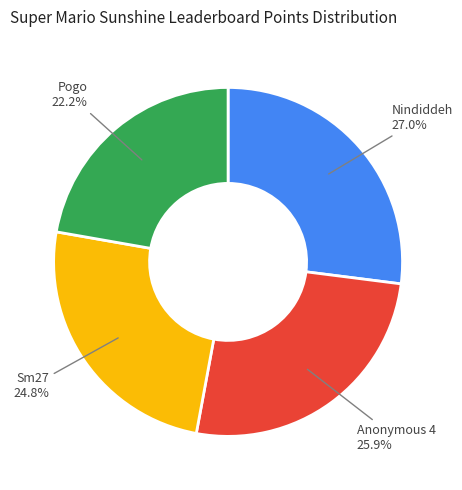

Is there a majority slice in this chart?

No